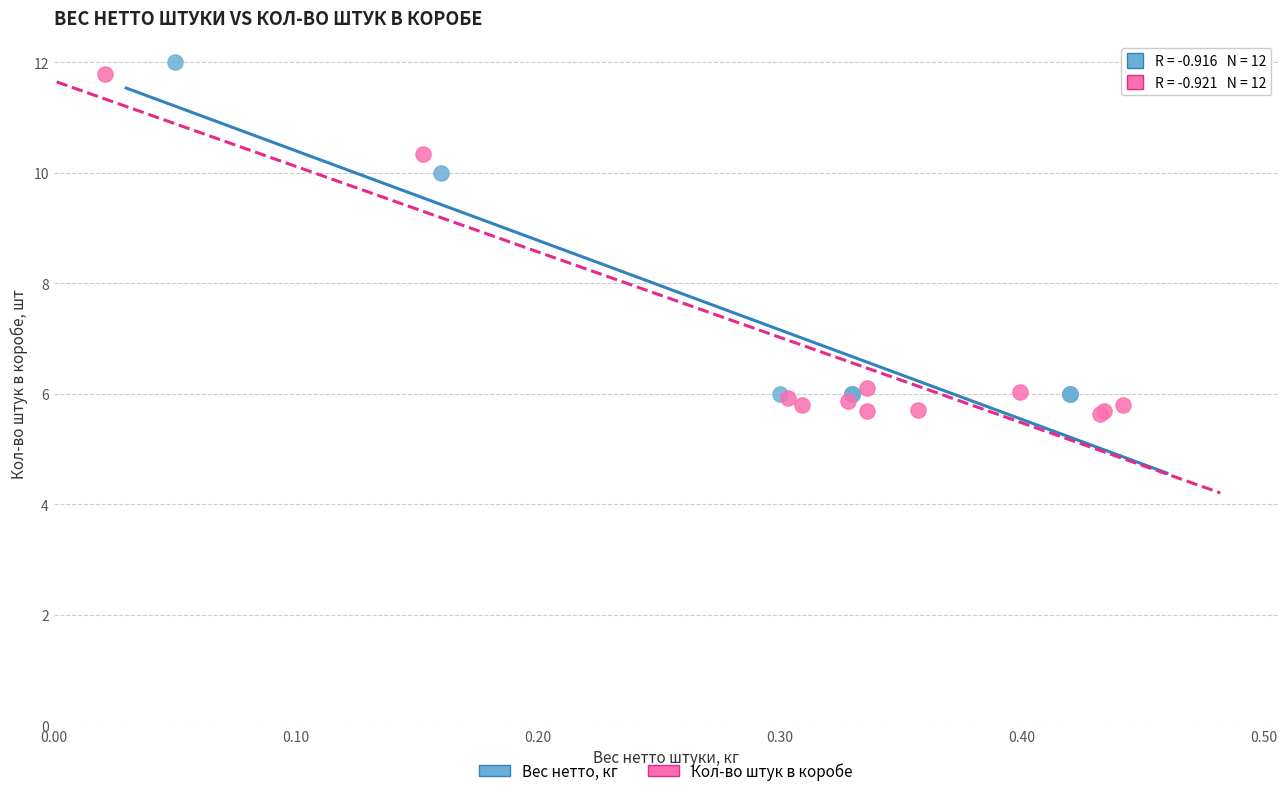

What are all the series names shown in the legend?

Вес нетто, кг, Кол-во штук в коробе